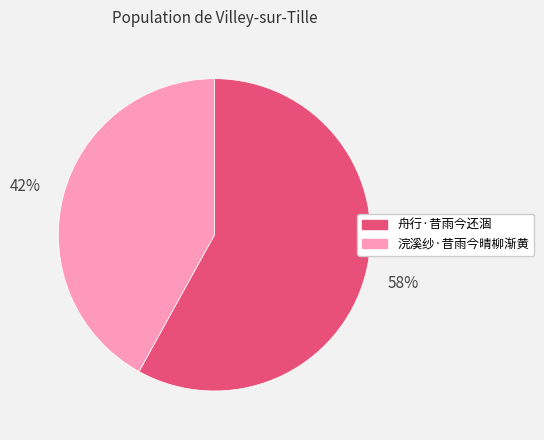

Does 浣溪纱·昔雨今晴柳渐黄 account for over 50% of the chart?

No